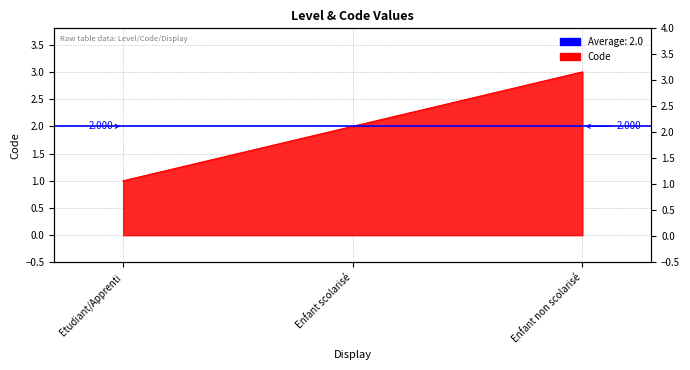

Count the values in the range 1 to 3.

3